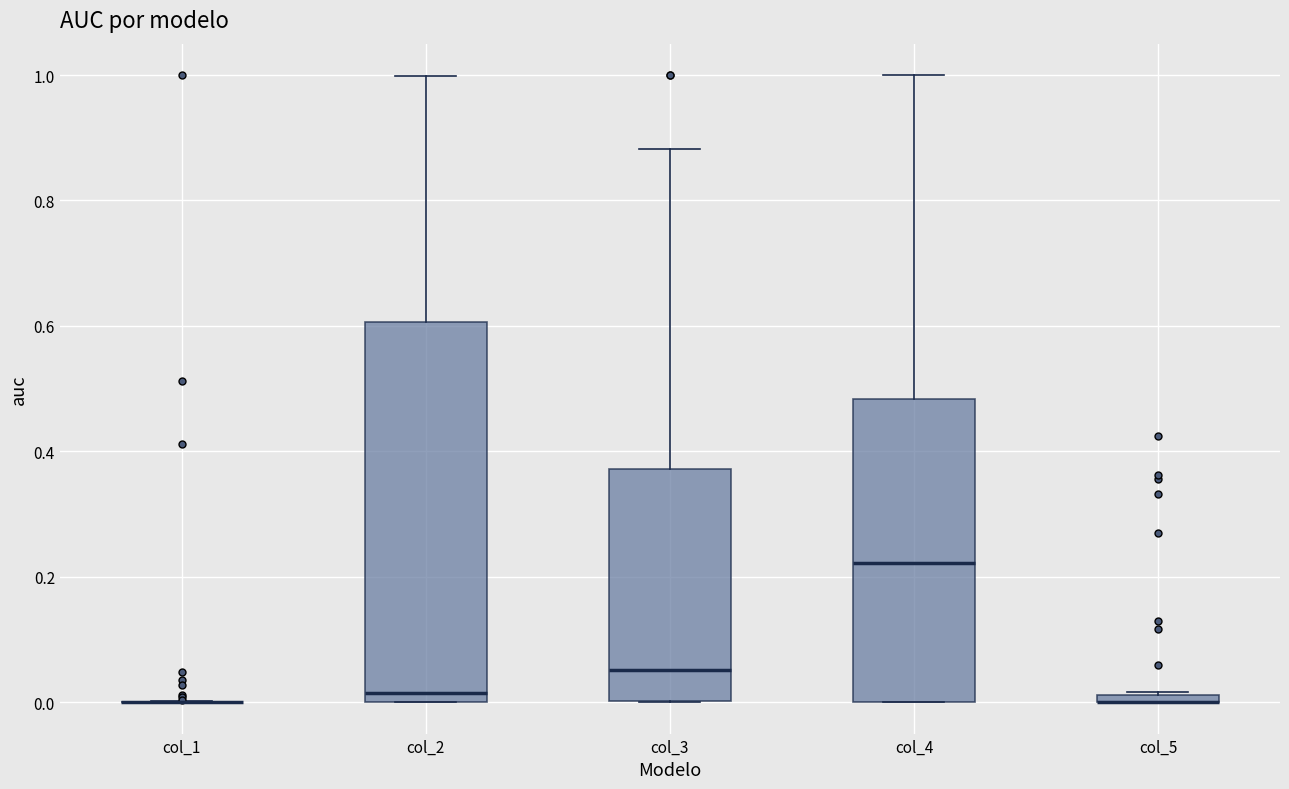

Where is the lower edge of the box for col_3 on the y-axis? The values are not printed on the chart, so give them approximately, as read against the axis.

0.00